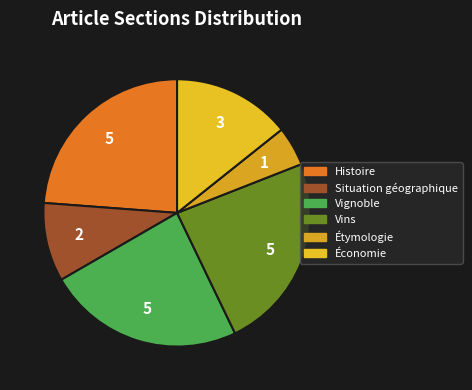

Count the number of slices in the pie.

6